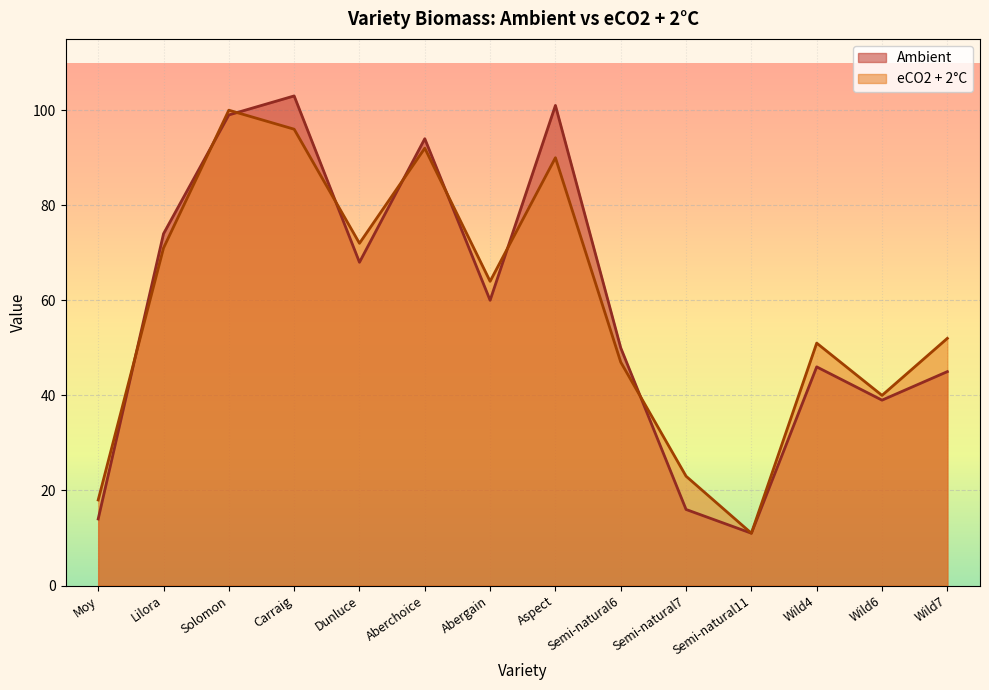

What position from the left is Lilora?

2